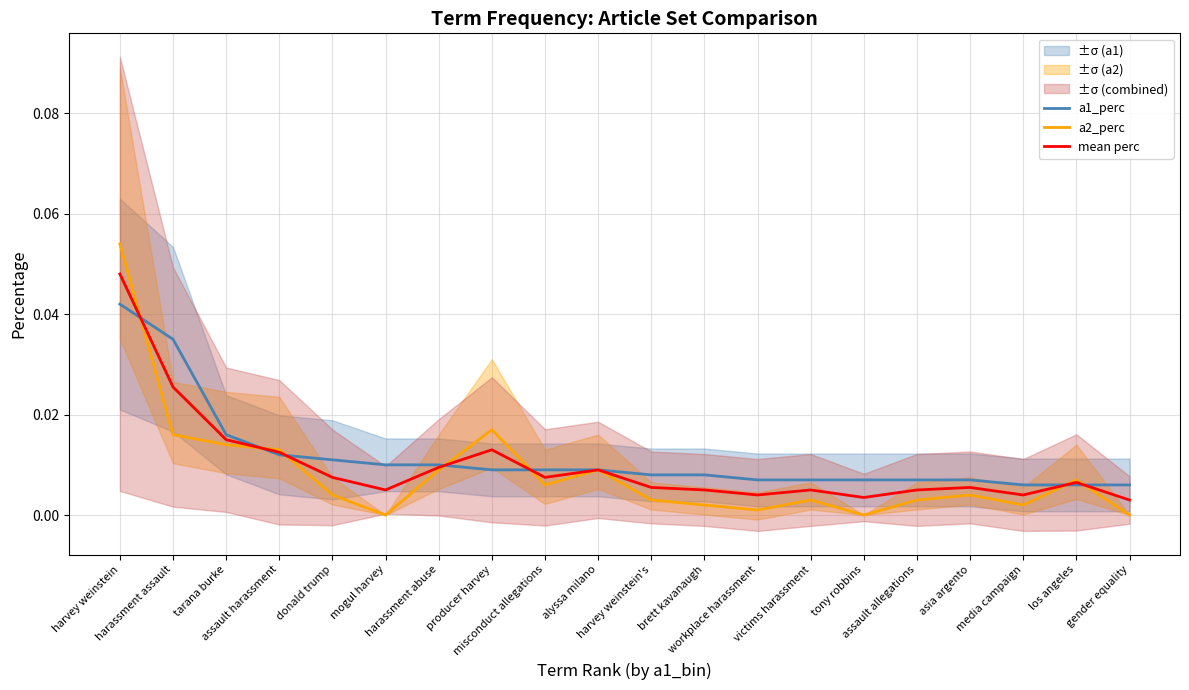

How many intersections are there between a2_perc and mean perc?

7